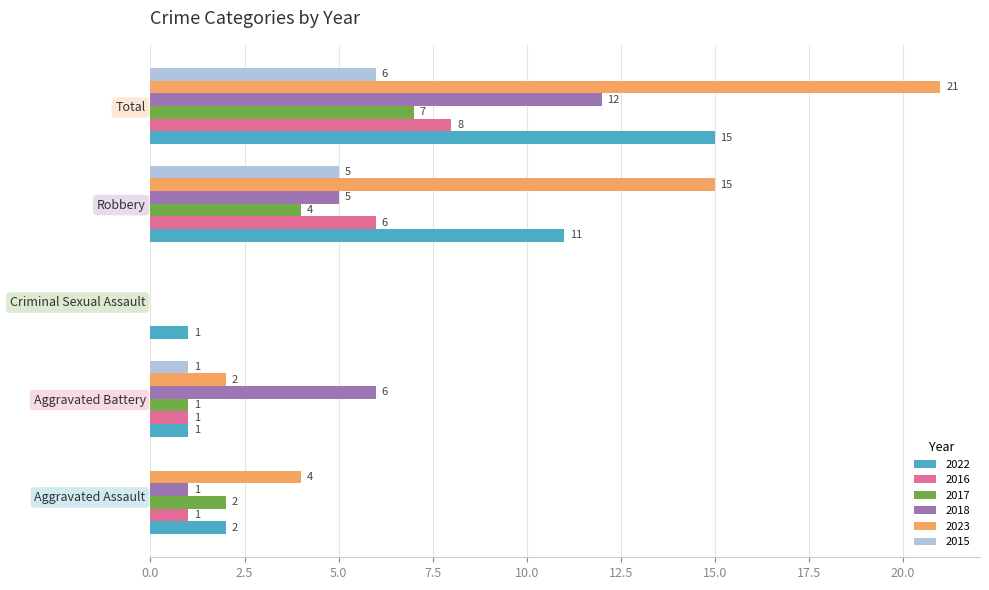

How many distinct data groups are displayed?

6